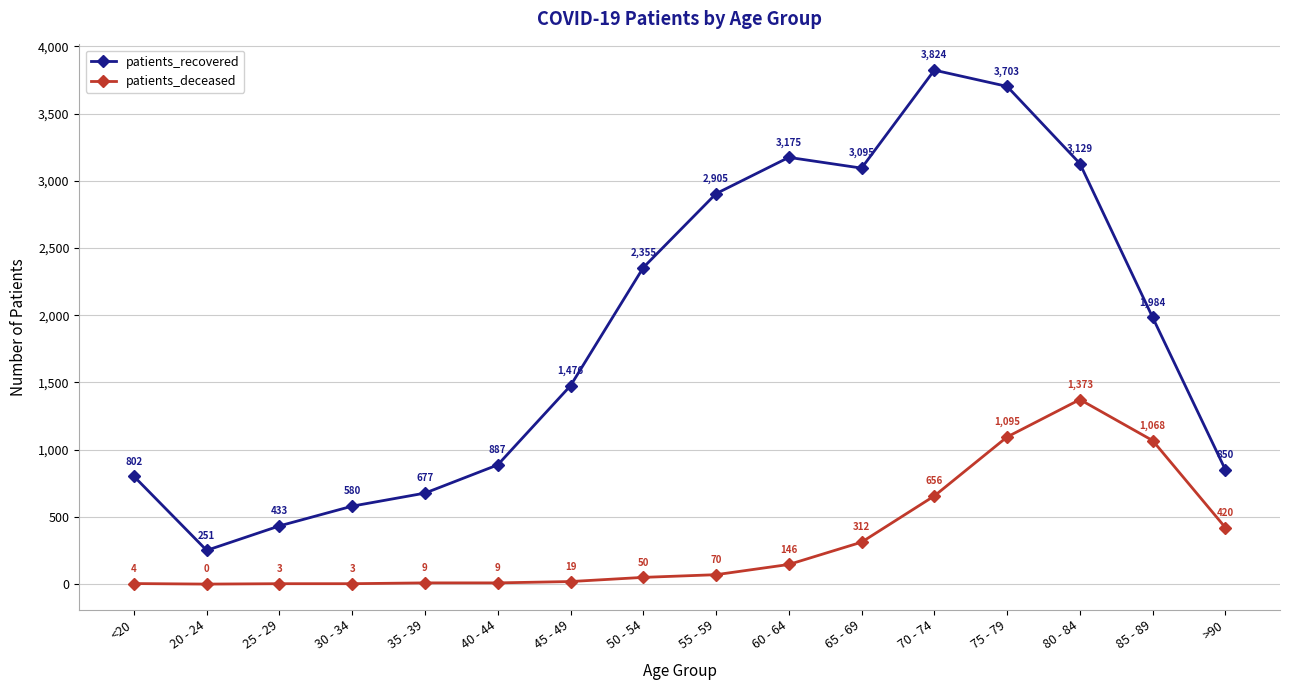

List the series in order of their overall mean, highest first.

patients_recovered, patients_deceased